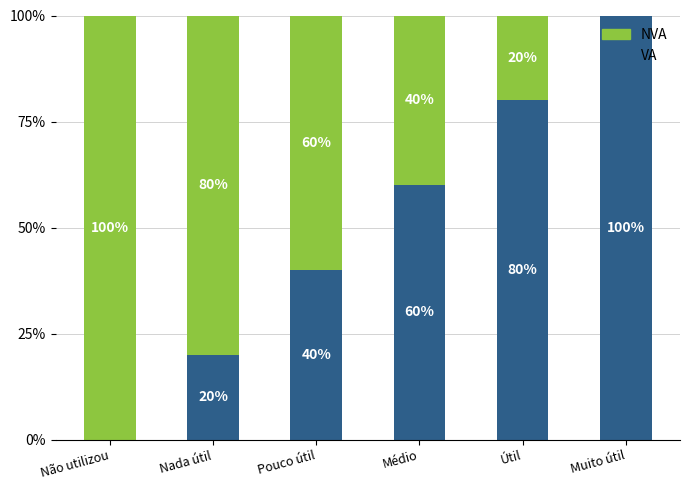

Which category has the highest value in the VA series?

Muito útil